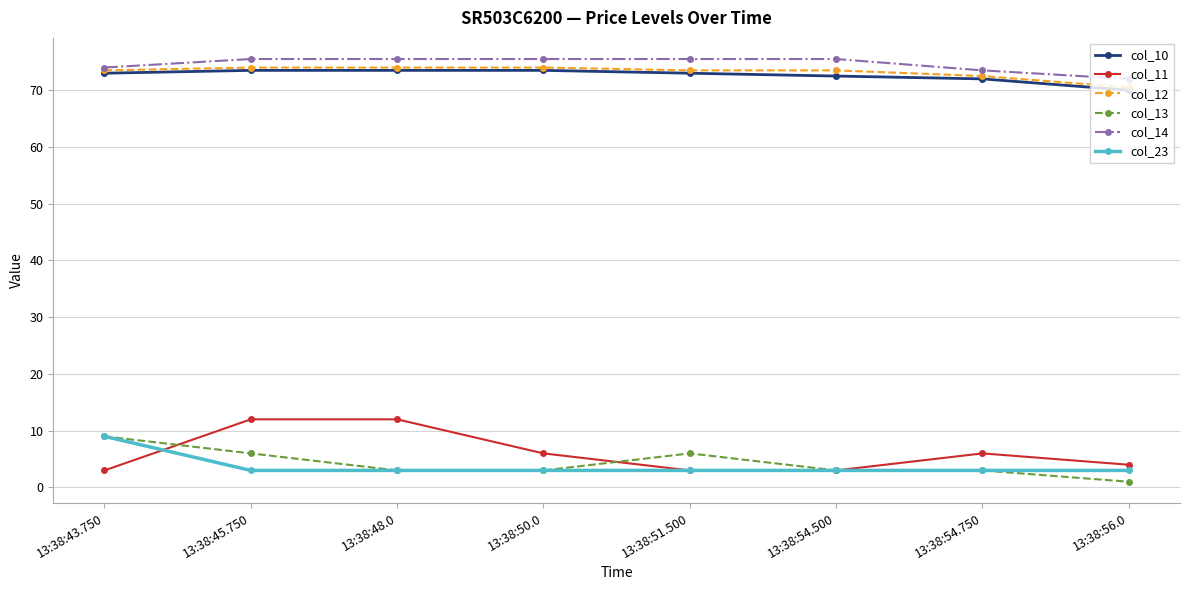

True or false: col_13 and col_10 intersect in this chart.

False